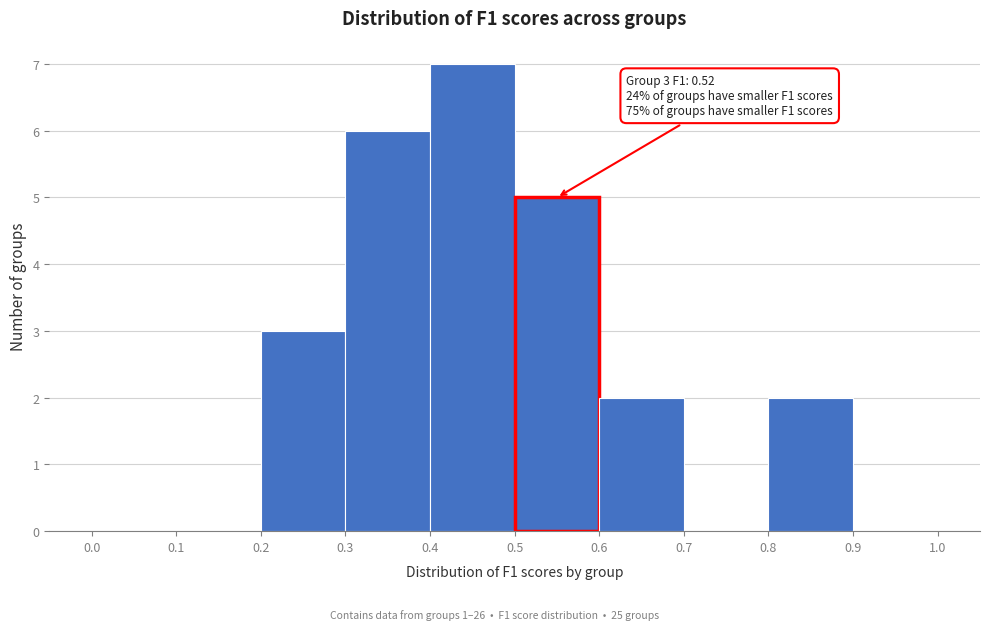

Over which range of the x-axis is the bar tallest?

0.4 to 0.5